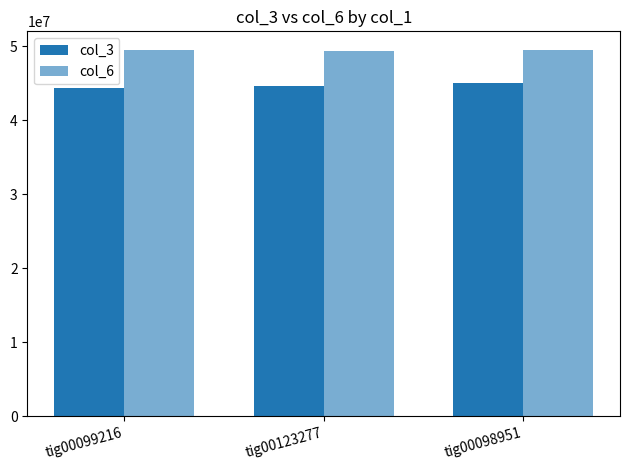

Does the chart contain any negative values?

No